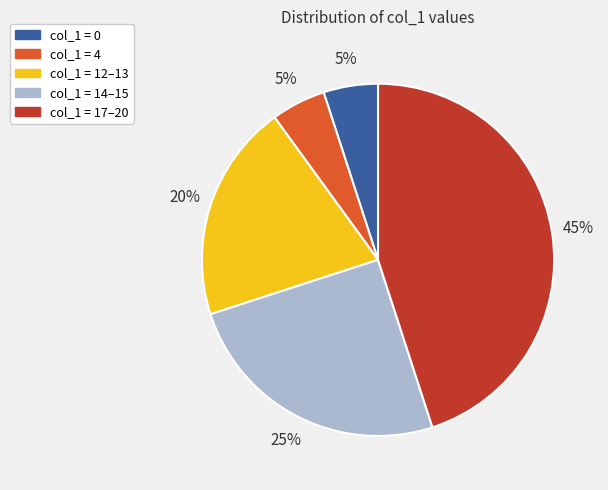

Count the number of slices in the pie.

5